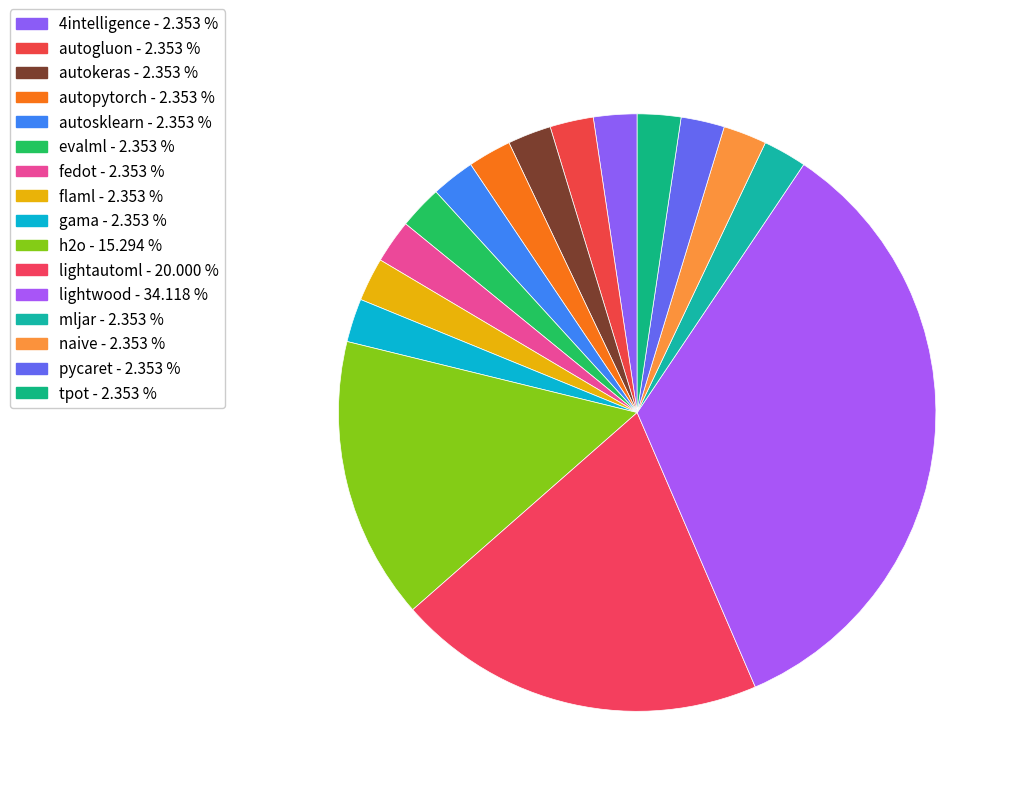

Count the number of slices in the pie.

16